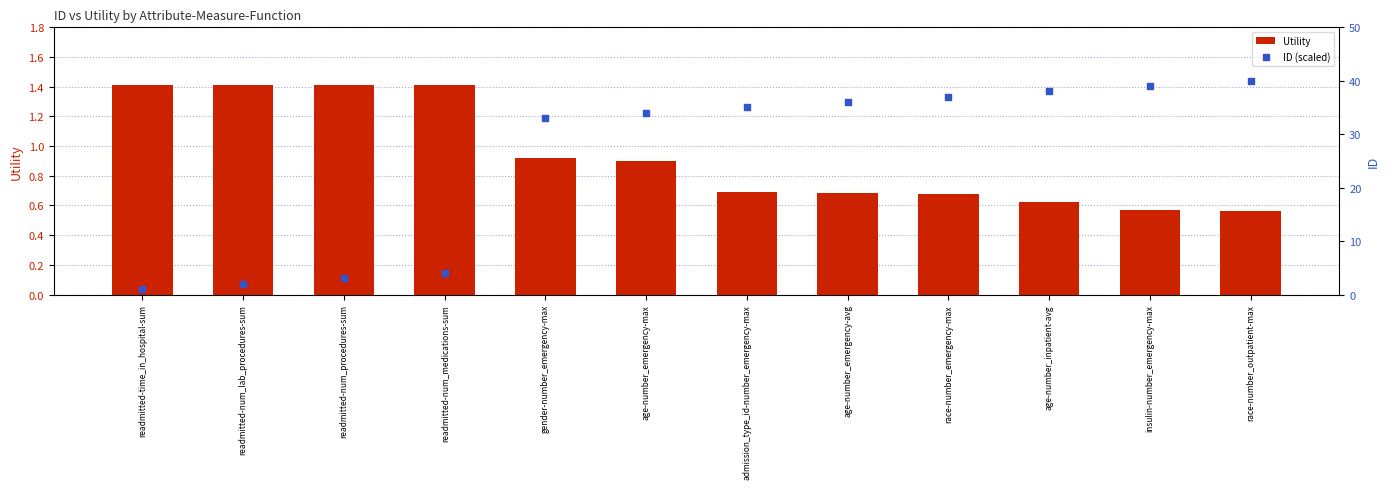

At how many categories does at least one series exceed 19?

8